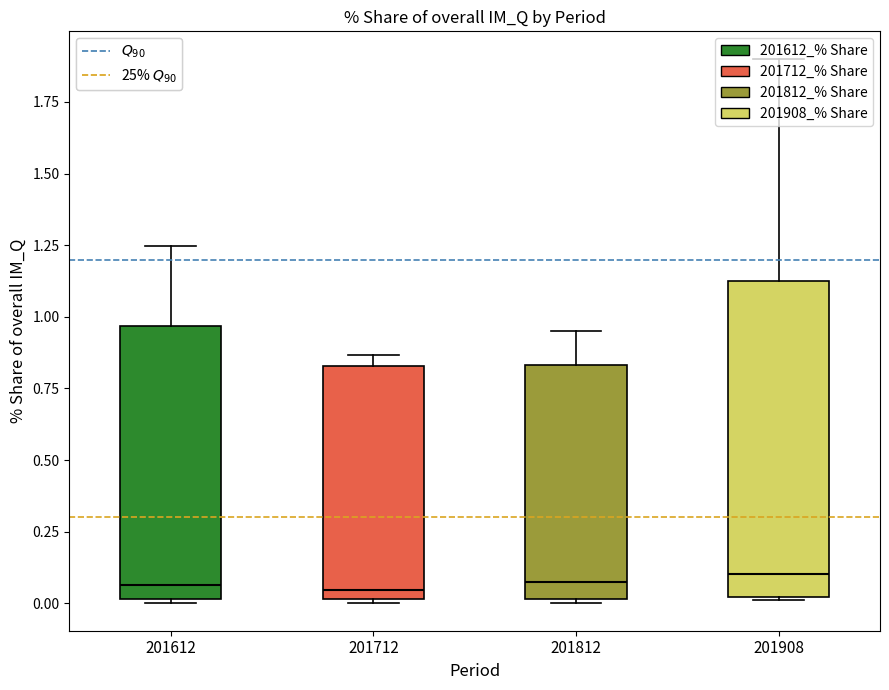

Reading left to right, read every box against the y-axis: the position of its median line, the range the box covers, and the ends of its whiskers. The values are not printed on the chart, so give them approximately, as read against the axis.

201612: median 0.05, box 0.00 to 0.95, whiskers 0.00 (just below the box's lower edge) to 1.25
201712: median 0.05, box 0.00 to 0.85, whiskers 0.00 to 0.85 (just above the box's upper edge)
201812: median 0.05, box 0.00 to 0.85, whiskers 0.00 (just below the box's lower edge) to 0.95
201908: median 0.10, box 0.00 to 1.10, whiskers 0.00 to 1.90